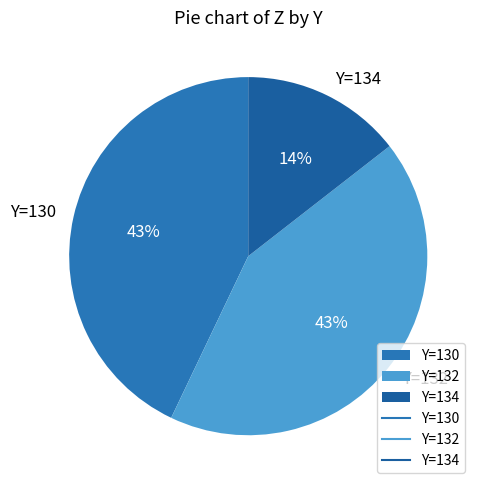

To the nearest percent, what is the average slice percentage?

33%